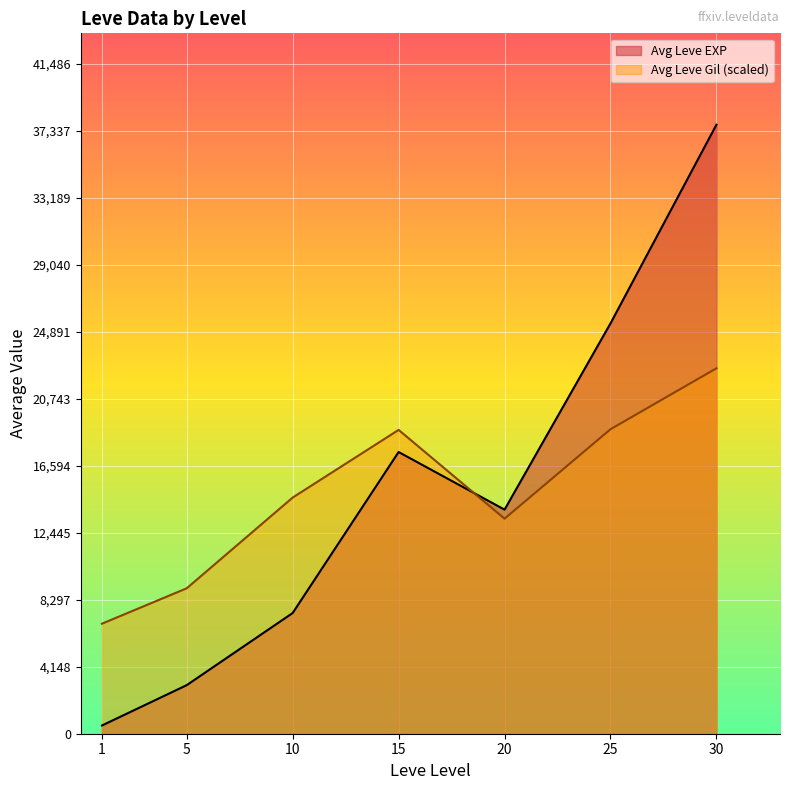

Rank the series at 1 from lowest to highest value.

Avg Leve EXP, Avg Leve Gil (scaled)